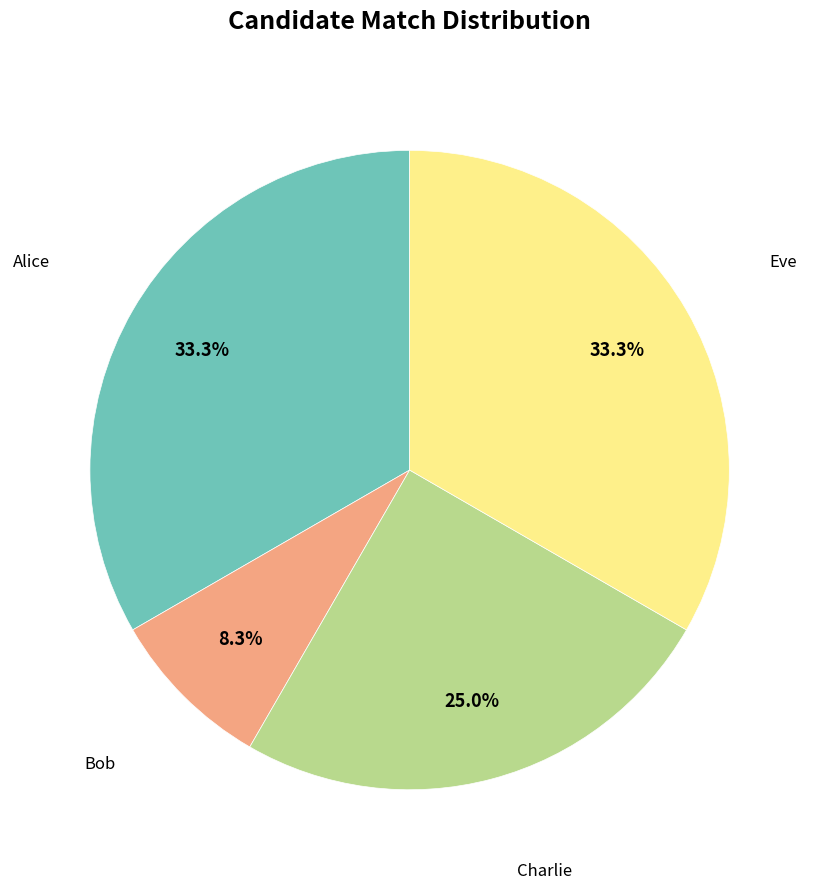

Is it true that Eve is 33% of the pie?

True